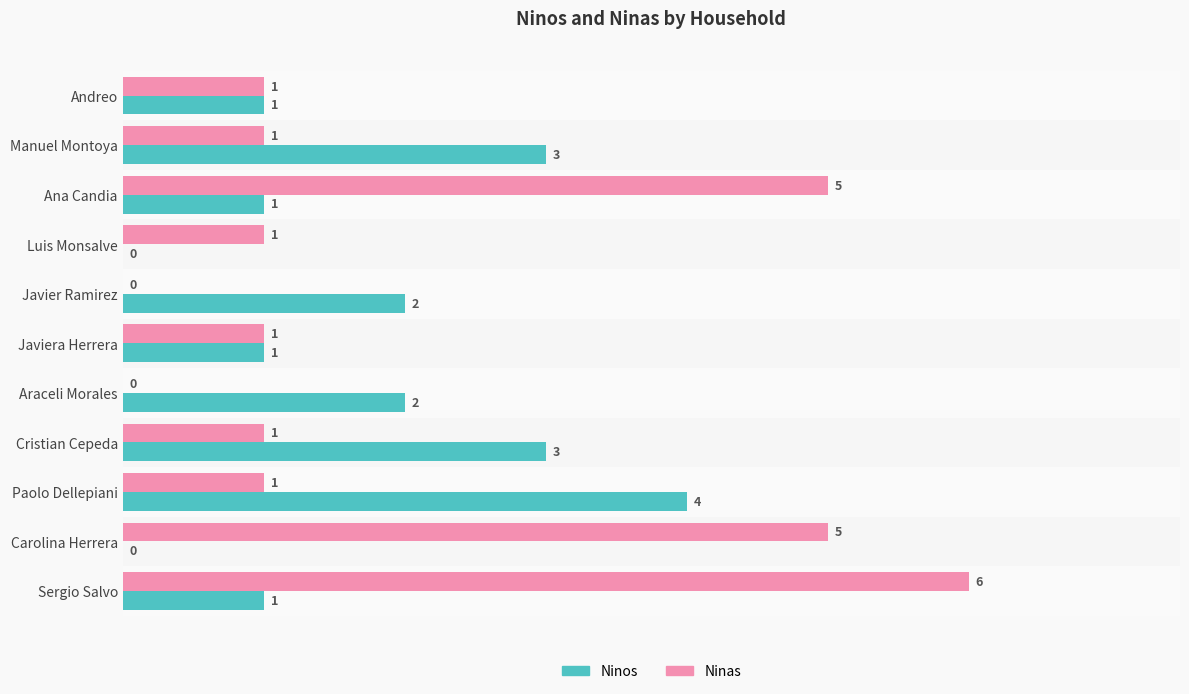

The Ninas series shows 0 at Araceli Morales. True or false?

True